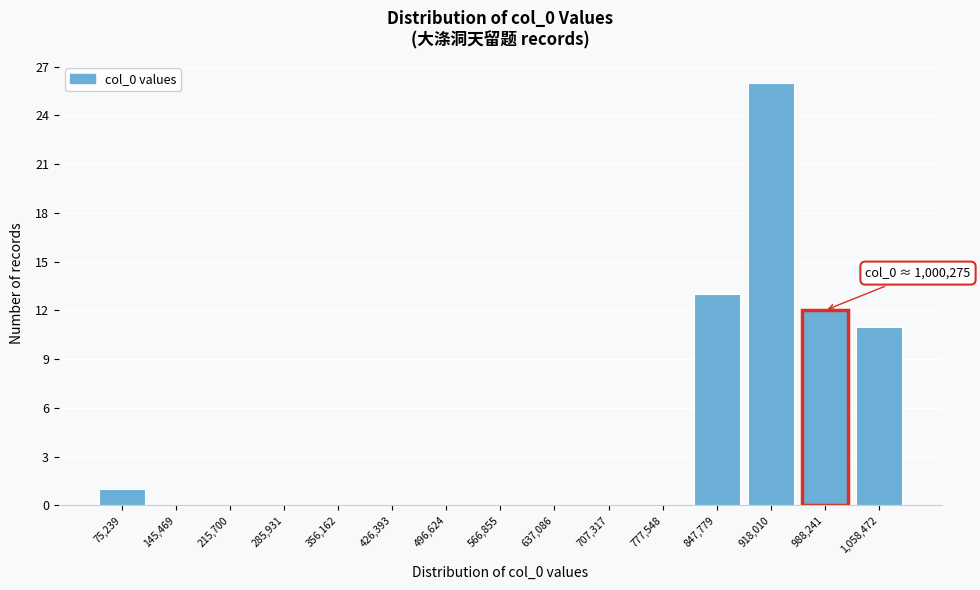

Reading left to right, extract all data points from this chart.

75,239=1	145,469=0	215,700=0	285,931=0	356,162=0	426,393=0	496,624=0	566,855=0	637,086=0	707,317=0	777,548=0	847,779=13	918,010=26	988,241=12	1,058,472=11